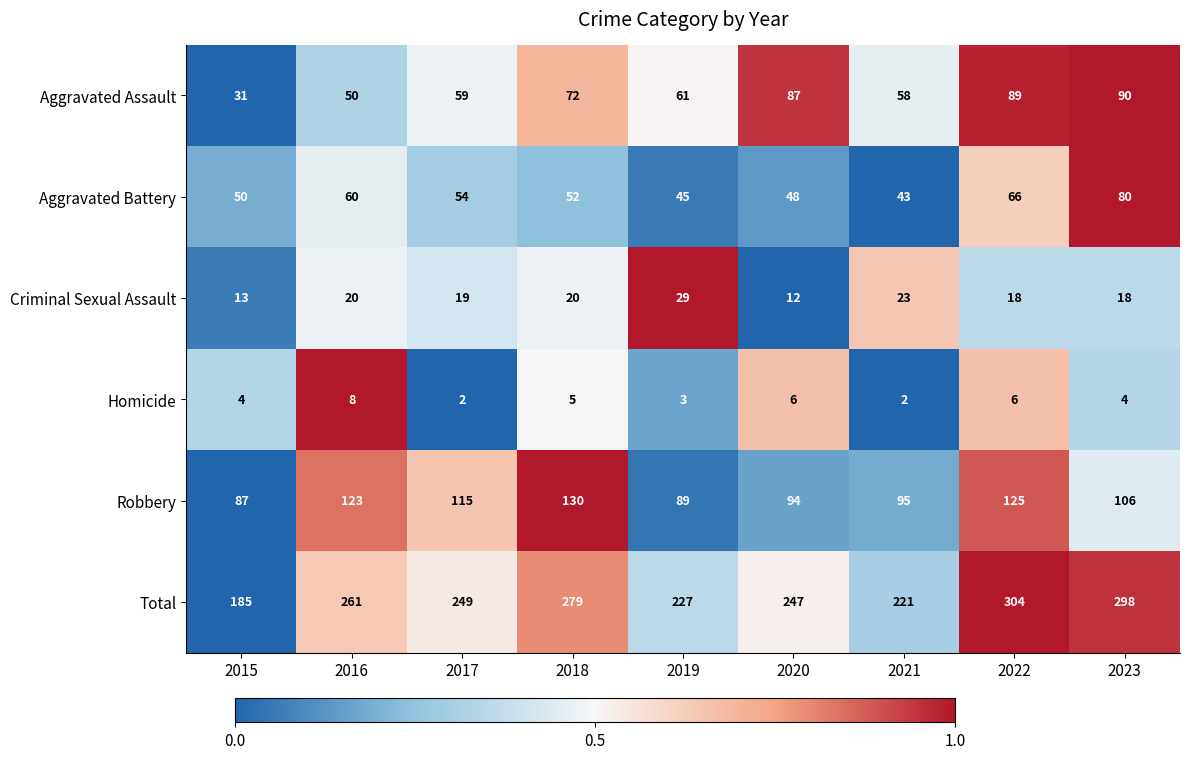

Which series changed the most between 2017 and 2019?

Robbery